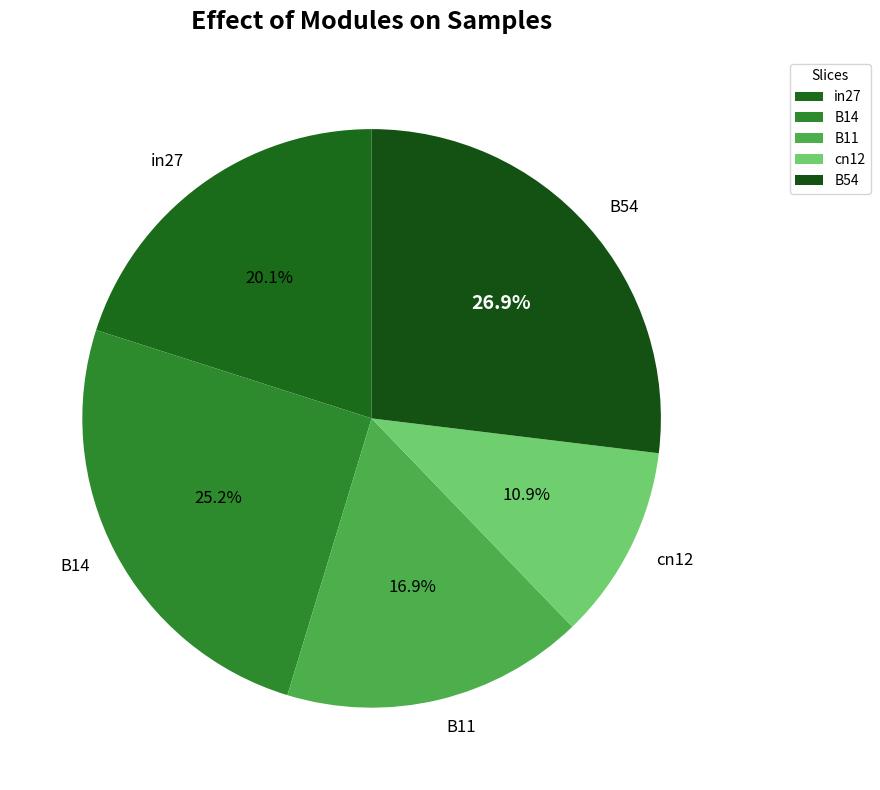

How many slices are in this pie chart?

5